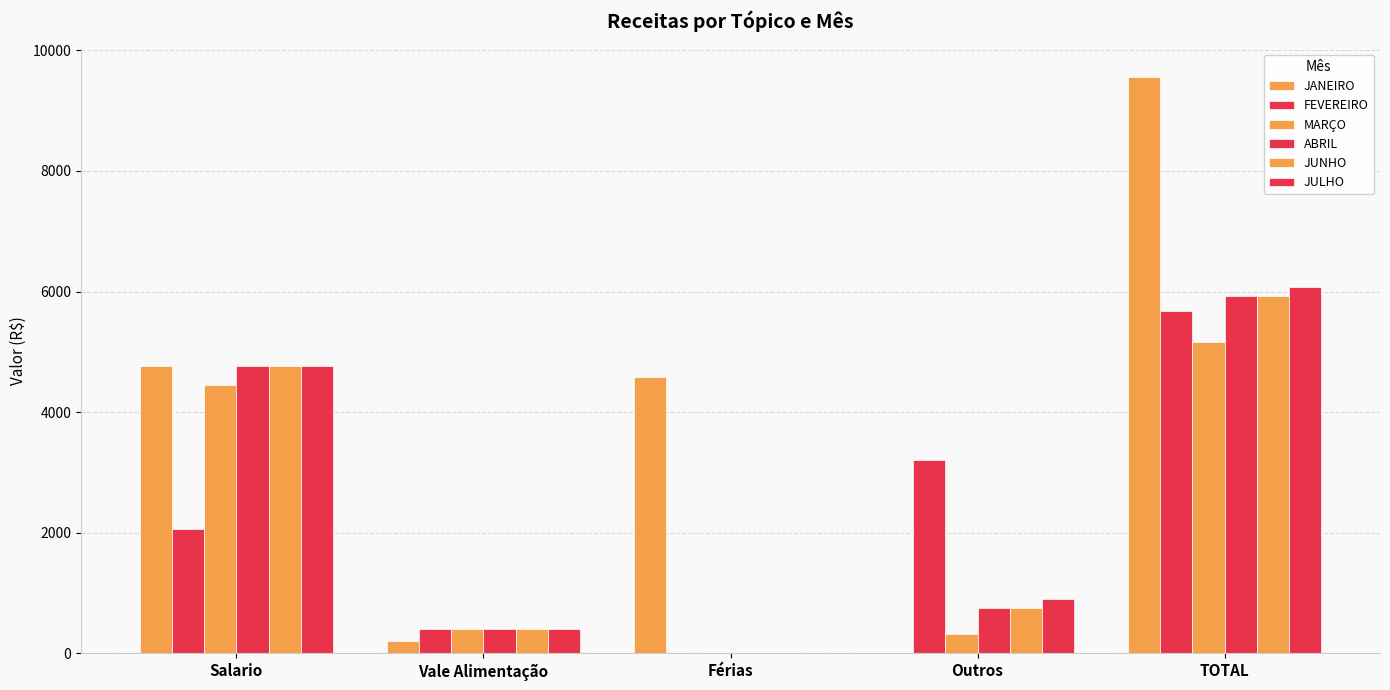

What position from the right is Férias?

3